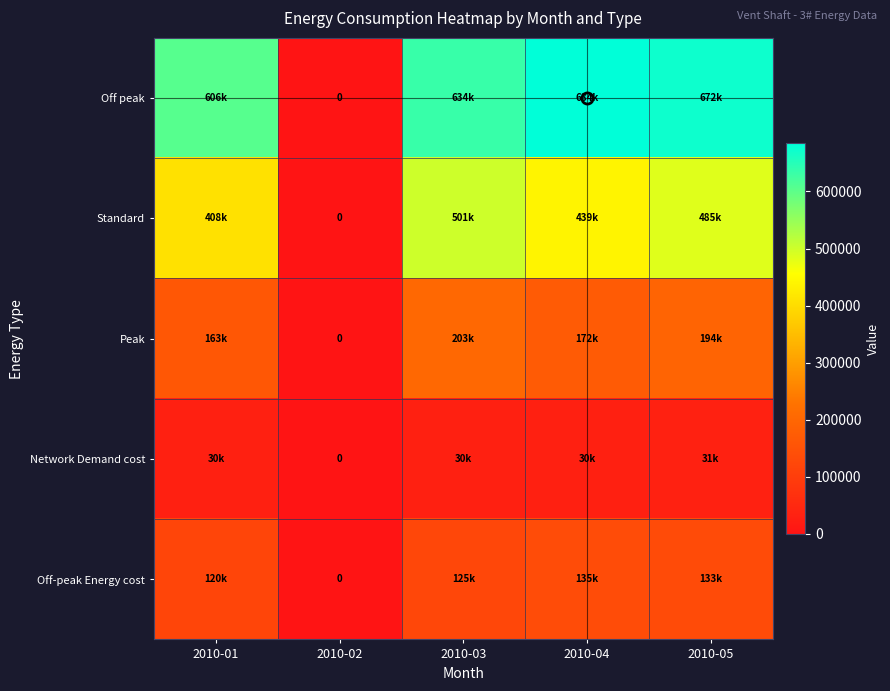

The value of Off peak at 2010-01 is 606303.0. True or false?

True